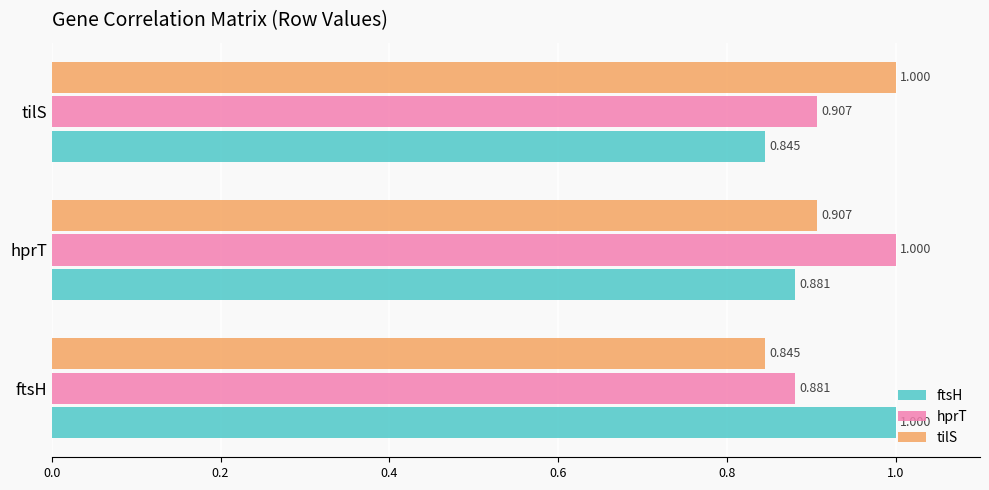

At which label does ftsH reach its minimum?

tilS